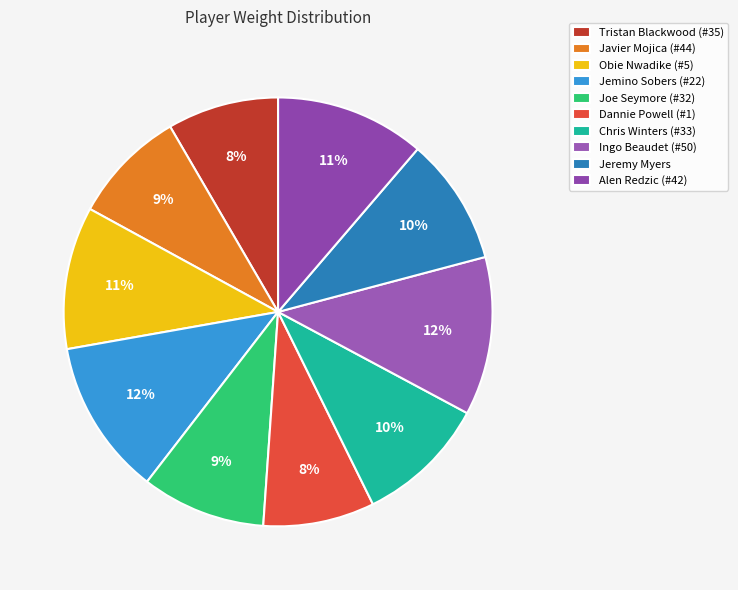

True or false: Dannie Powell (#1) accounts for 8% of the total.

True